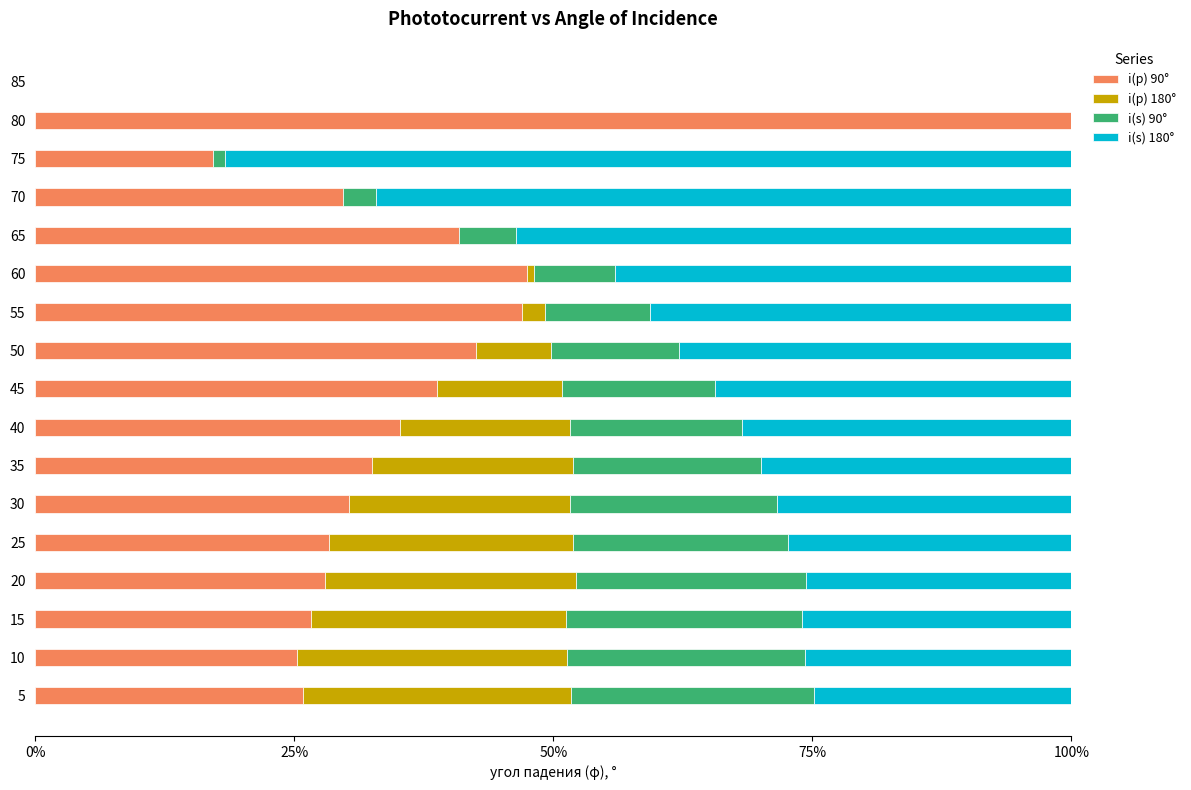

Read the i(p) 90° value at 65.

40.9